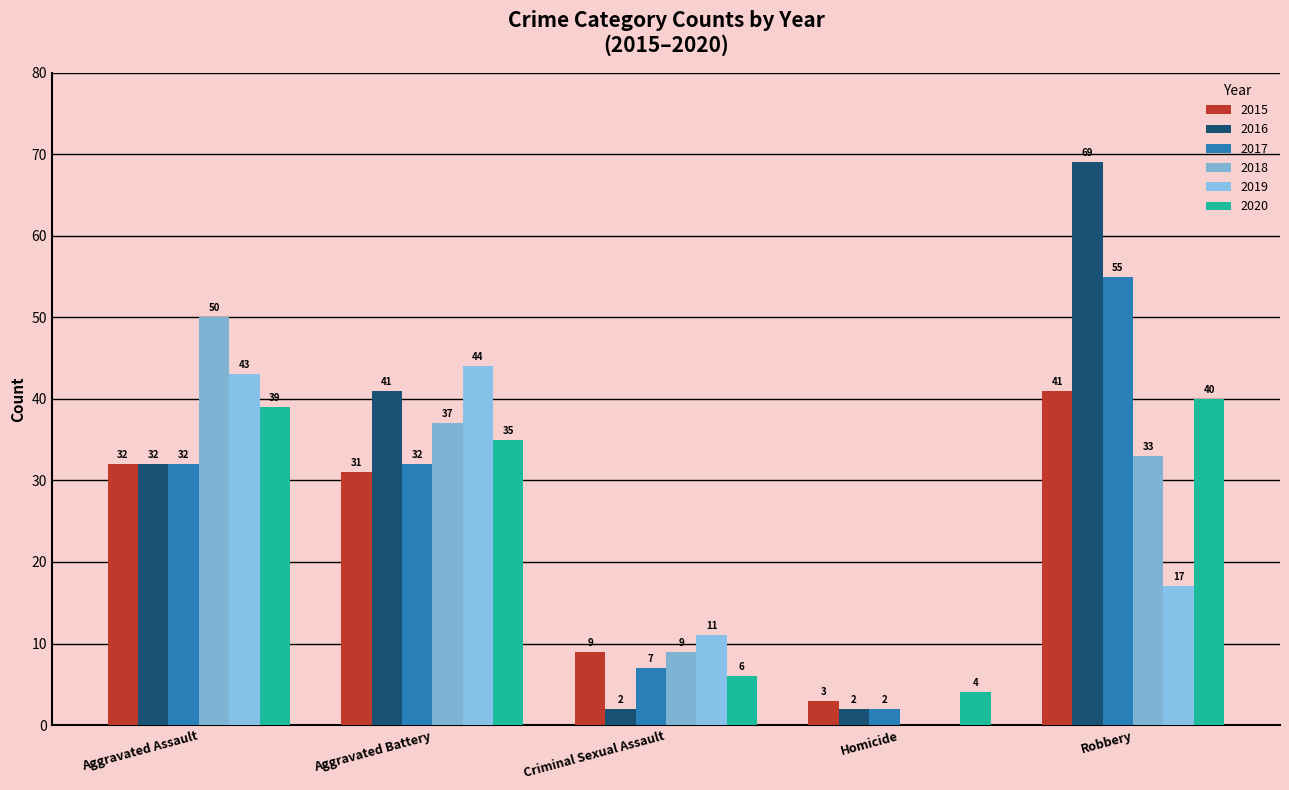

How many groups of bars are there?

5